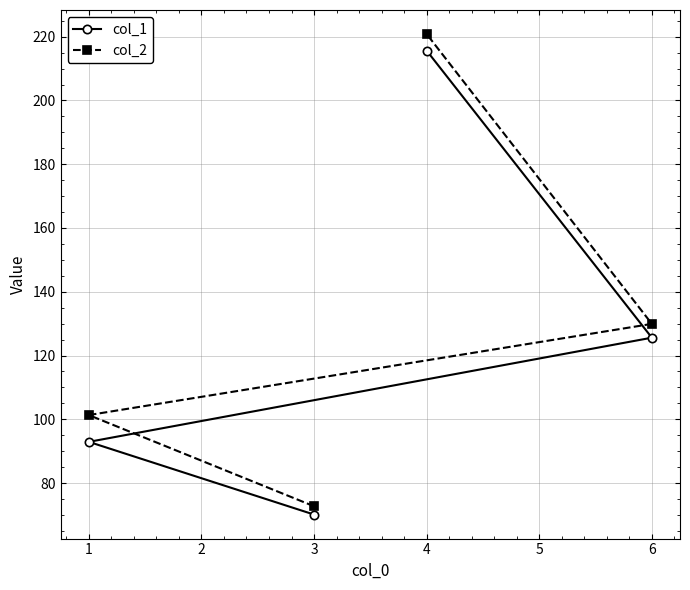

Reading left to right, what are all the values shown in this chart?

col_1: 1=92.9	3=70.1	4=215.6	6=125.6
col_2: 1=101.3	3=72.7	4=220.8	6=129.9